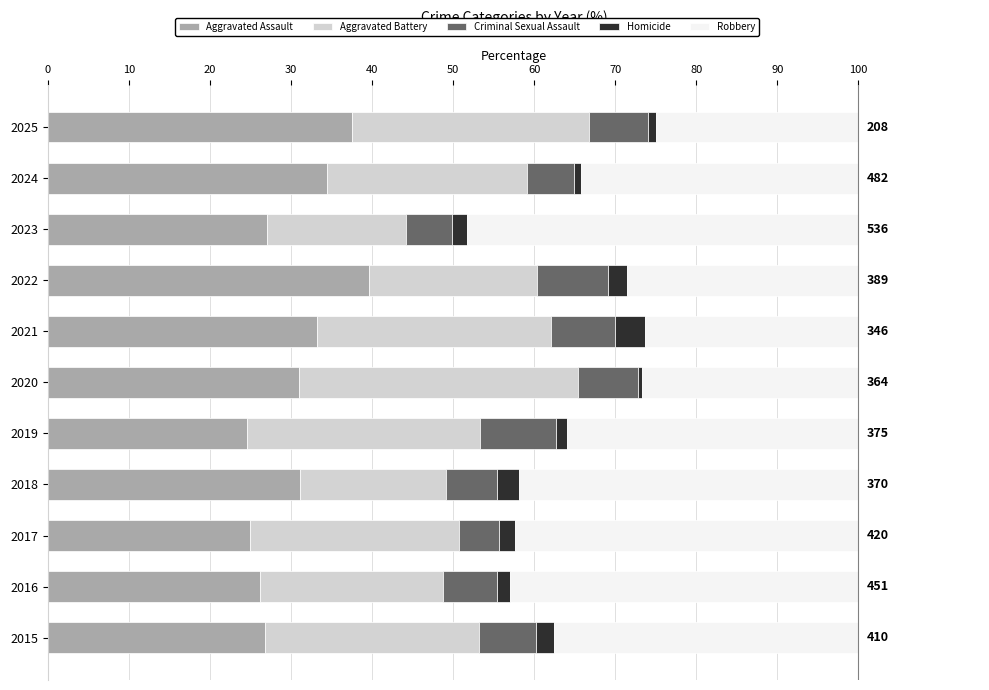

What is the difference between the maximum and minimum values in the Aggravated Assault series?

15.1